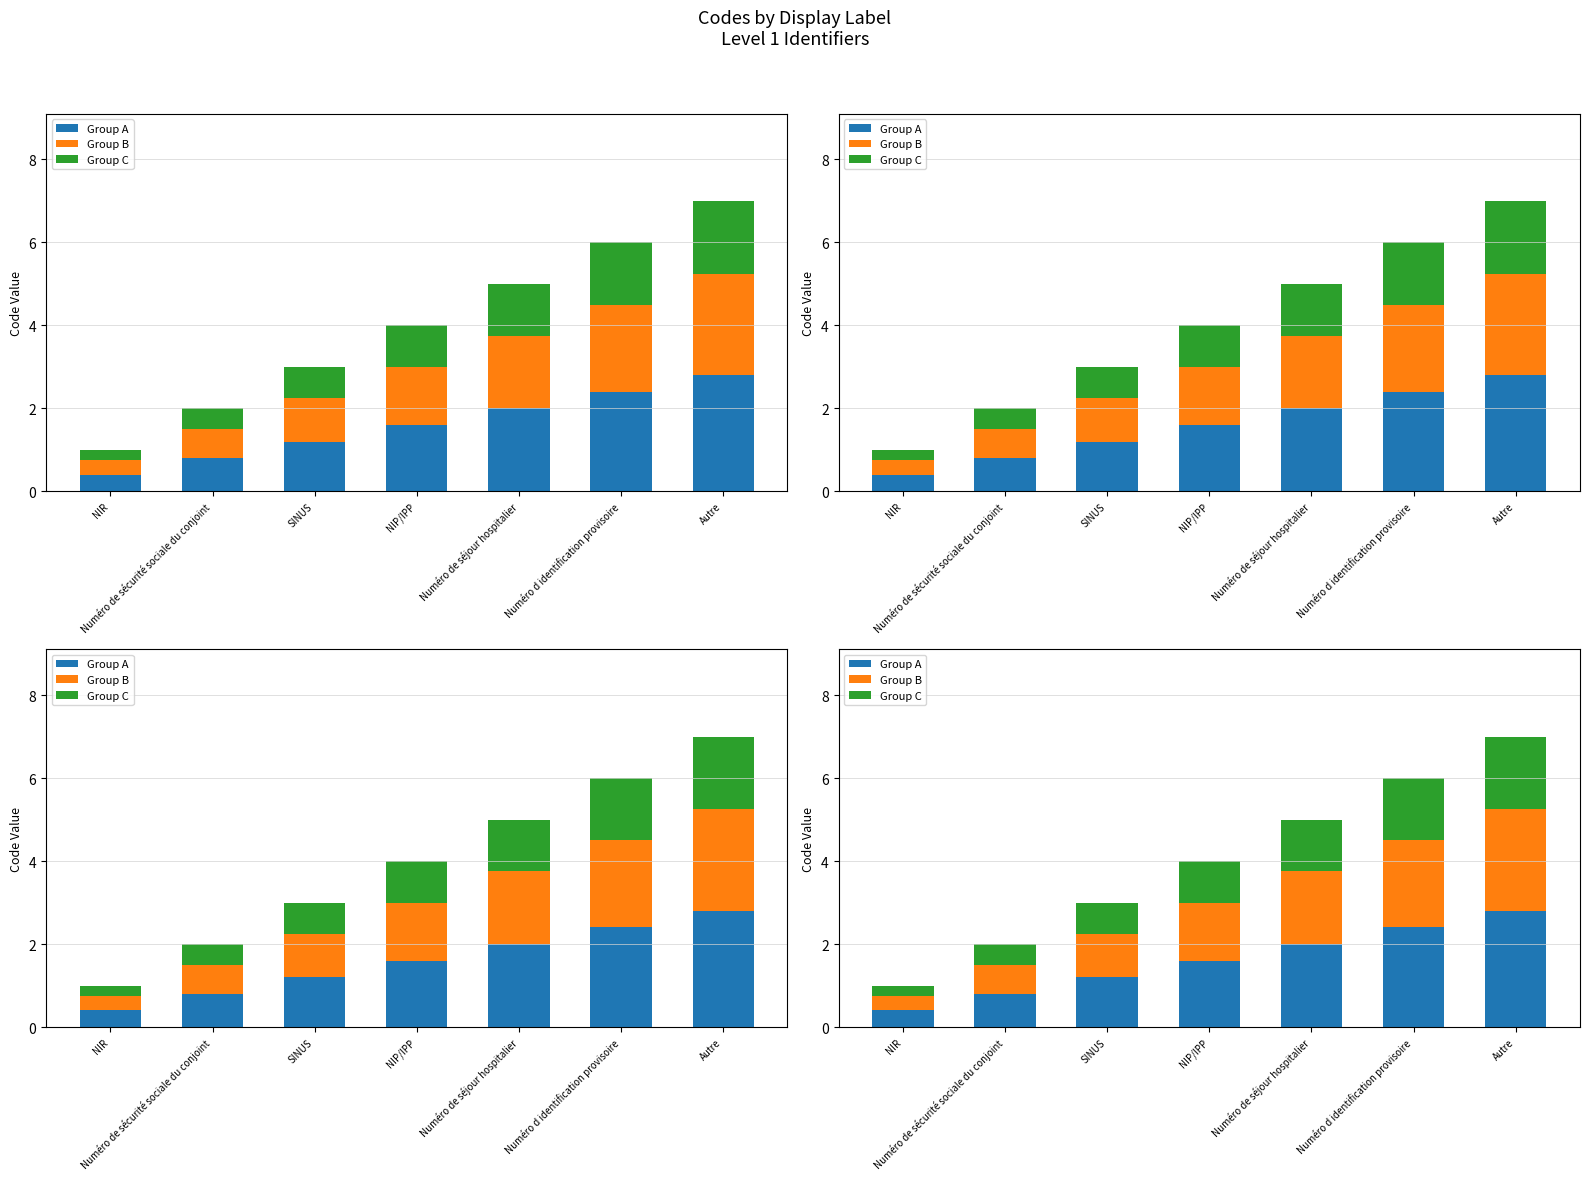

What is the minimum value for Group A?

0.4